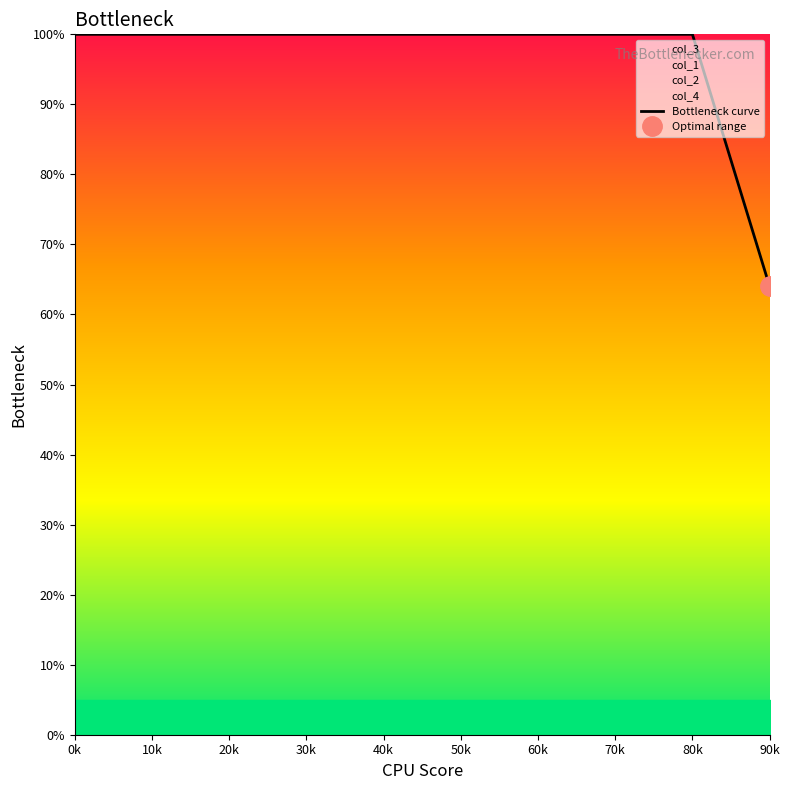

Reading right to left, transcribe all the data shown in this chart.

64	100	100	100	100	100	100	100	100	100